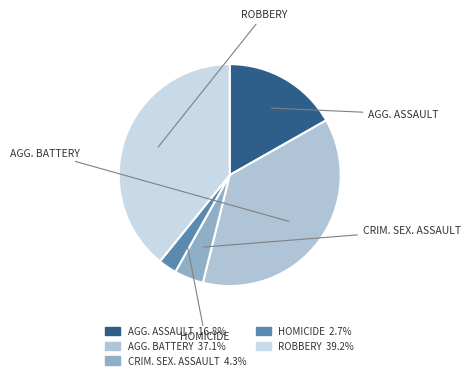

To the nearest percent, what is the difference between the largest and smallest slice percentages?

36%